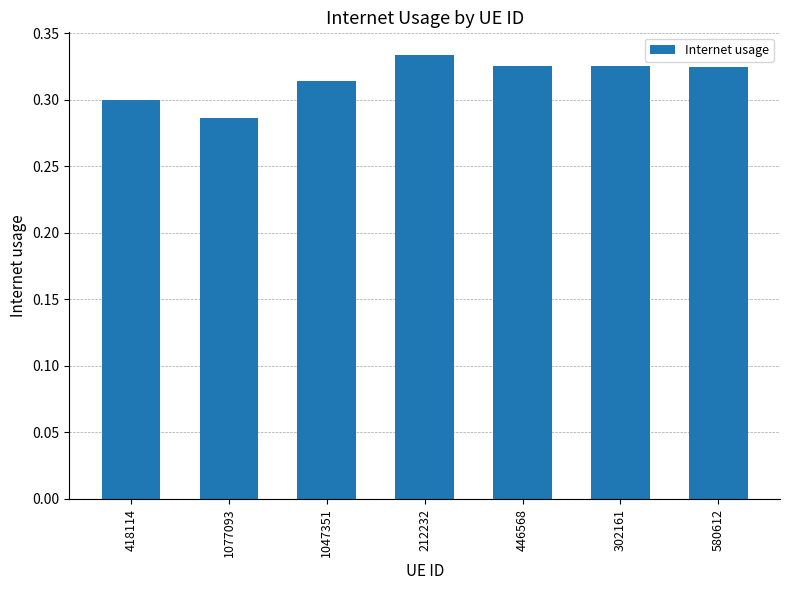

The chart shows a value of 0.5 at 418114. True or false?

False